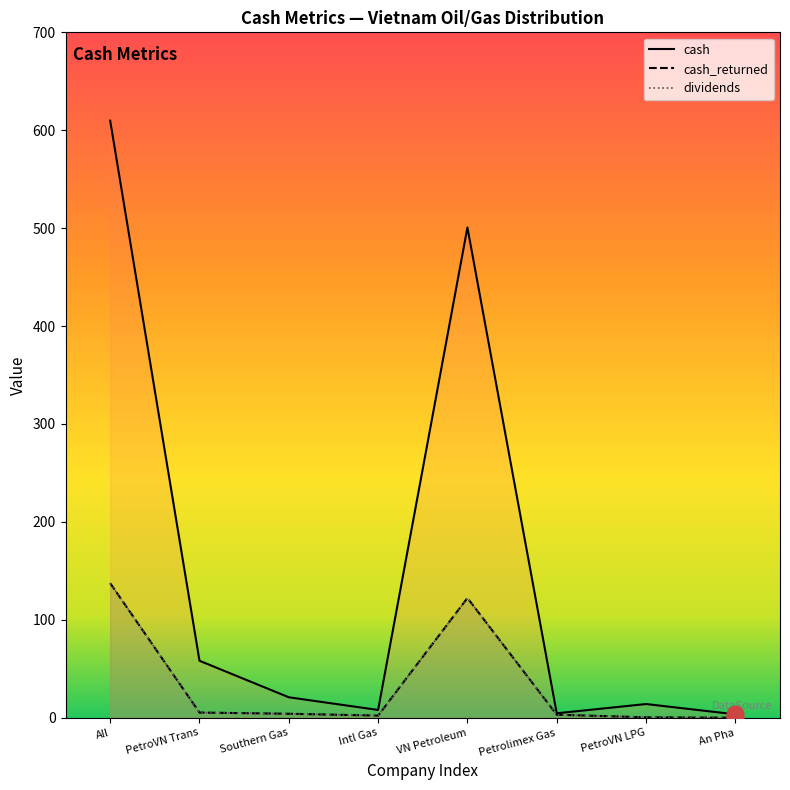

Count the number of data series in this chart.

3